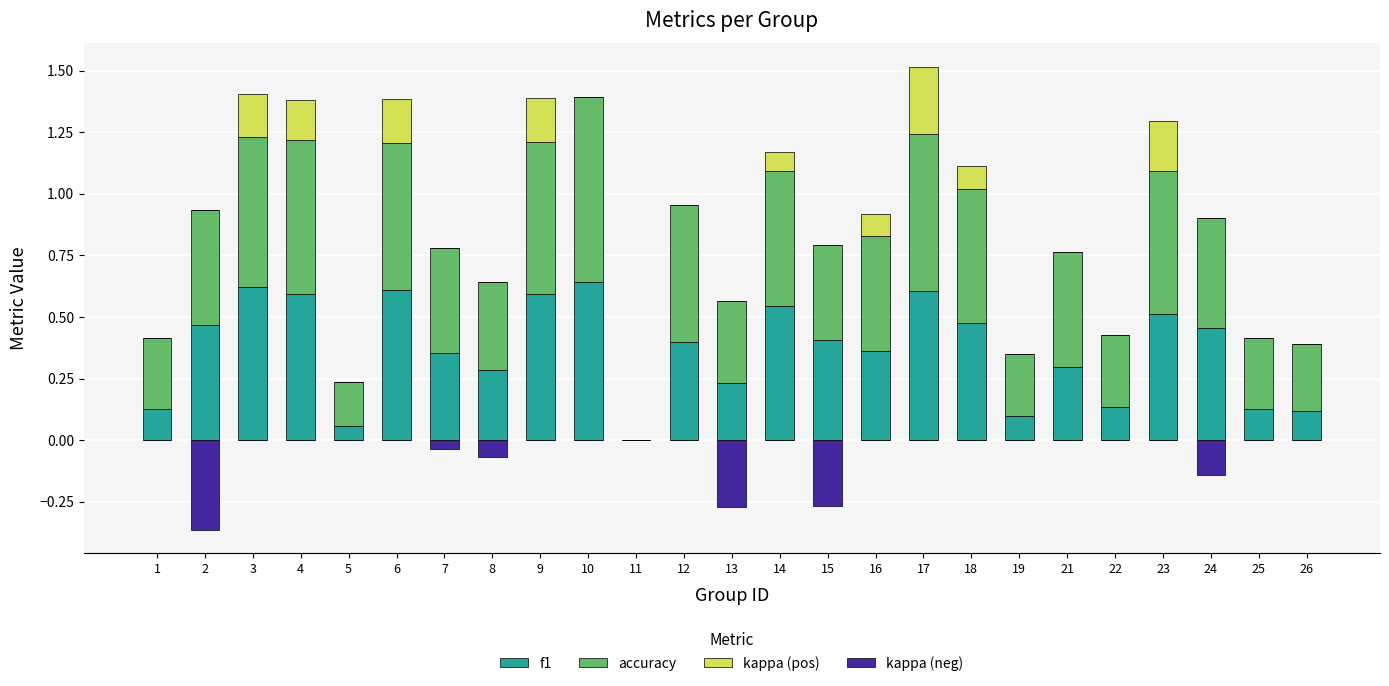

Rank the series at 23 from lowest to highest value.

kappa (neg), kappa (pos), f1, accuracy